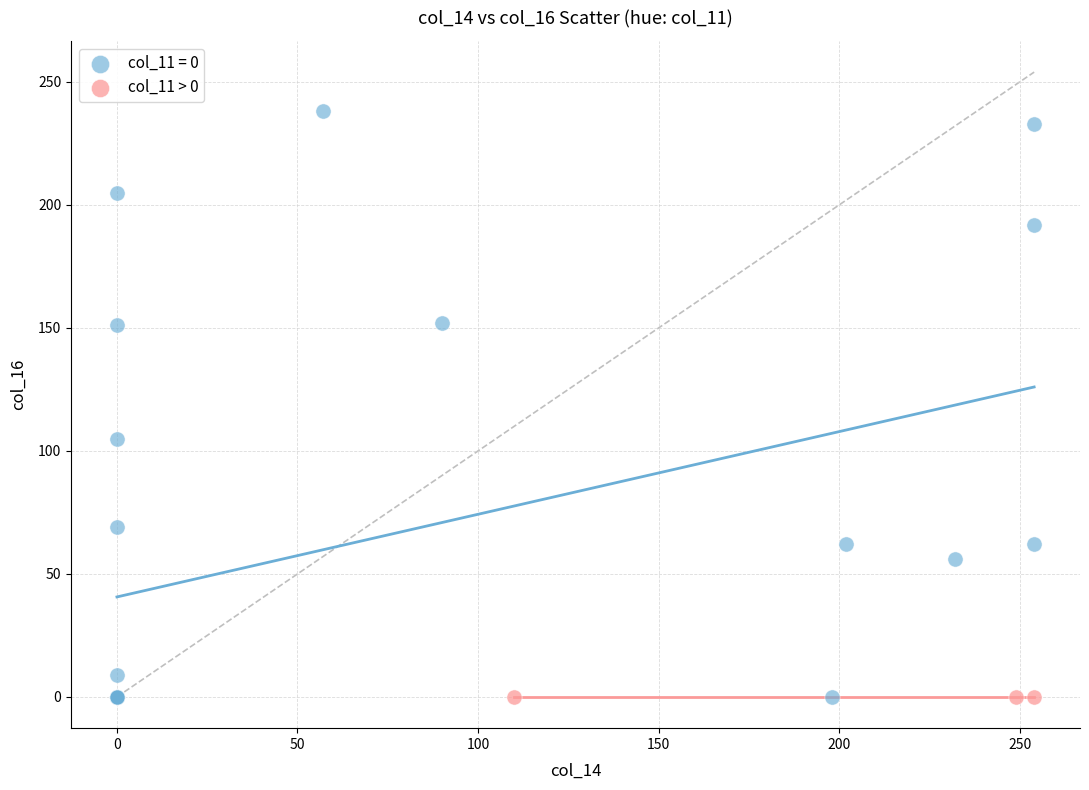

What are all the series names shown in the legend?

col_11 = 0, col_11 > 0